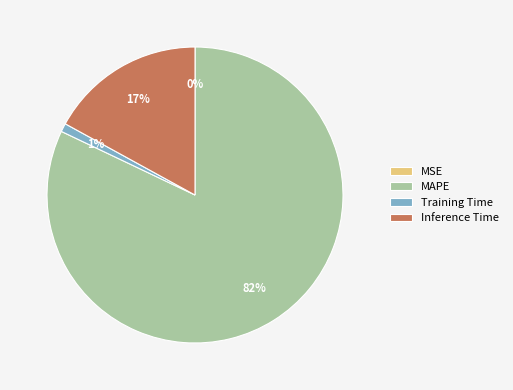

Is the sum of Inference Time and MAPE greater than half?

Yes